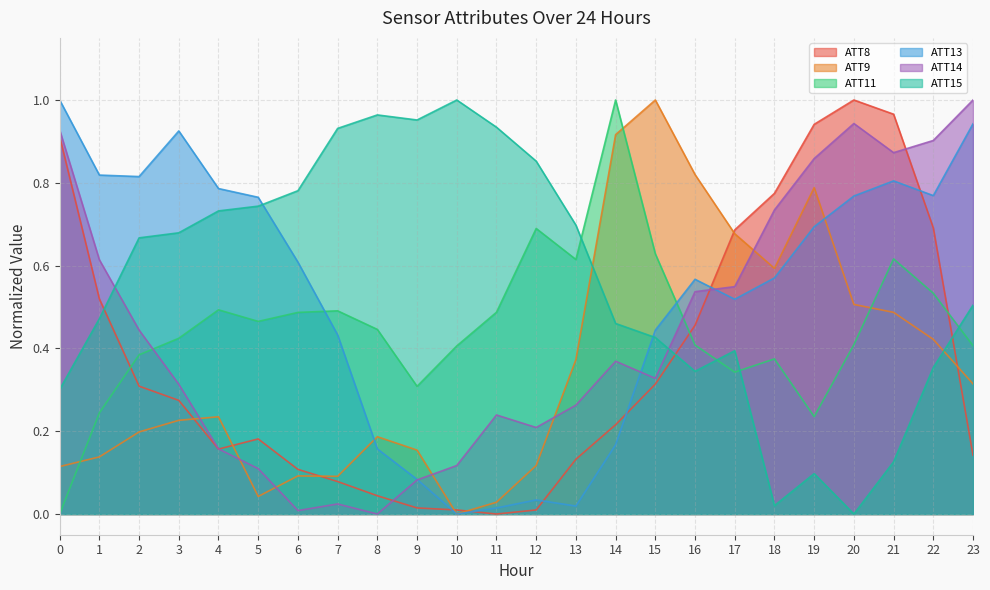

Between 6 and 9, which is larger?

6